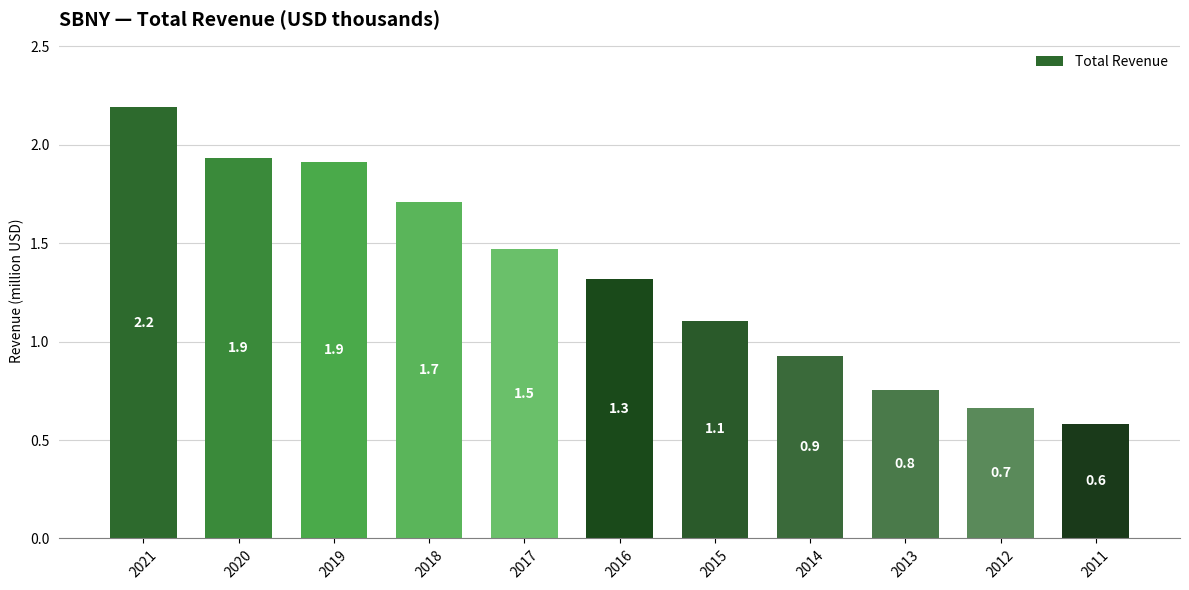

What is the approximate value at 2012?

0.7